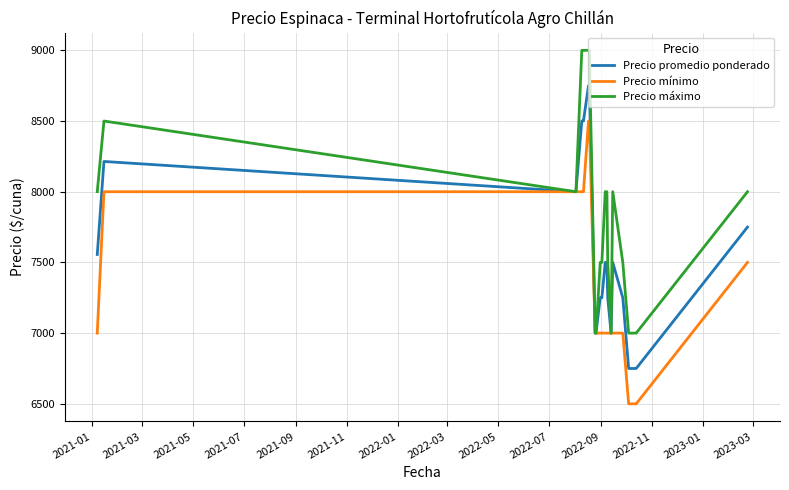

What is the difference between the maximum and minimum values in the Precio mínimo series?

2000